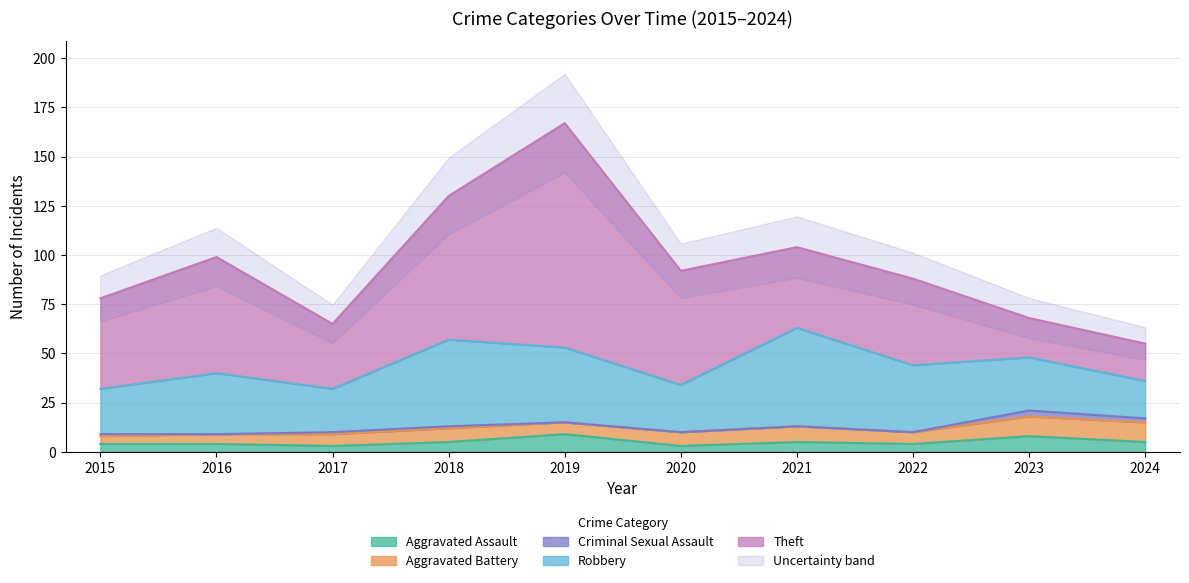

In Aggravated Assault, how many points are higher than both neighbors (excluding endpoints)?

3